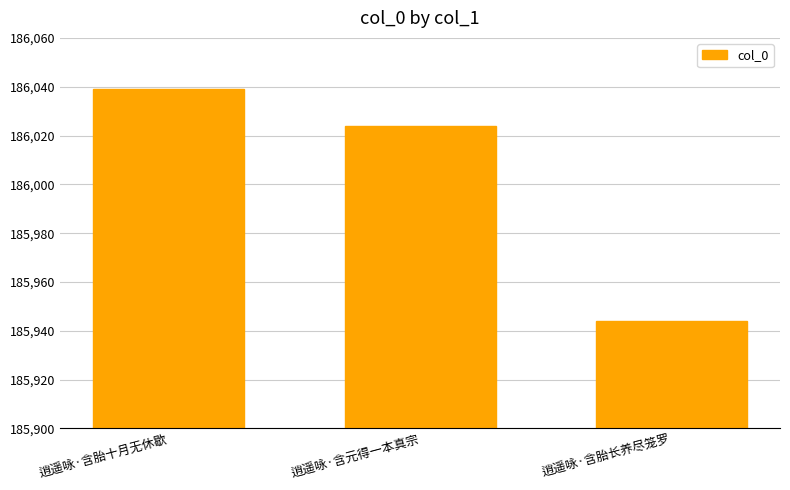

Are the bars horizontal?

No